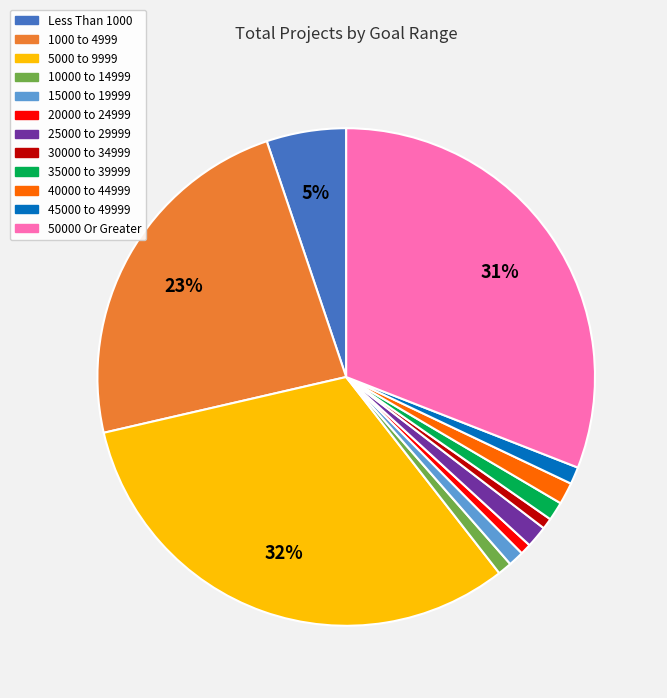

What is the largest slice in the pie chart?

5000 to 9999